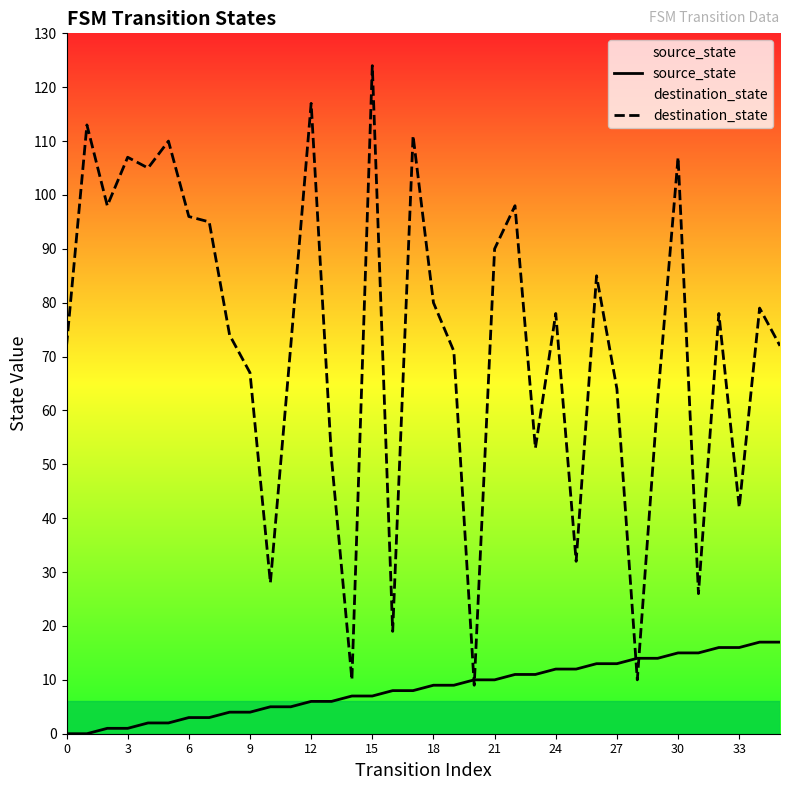

What is the sum of the source_state values at 30 and 28?

29